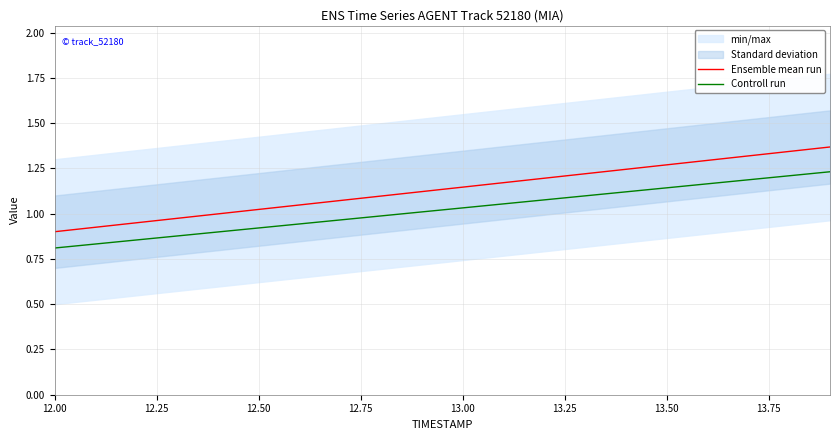

List the series in order of their overall mean, lowest first.

Controll run, Ensemble mean run